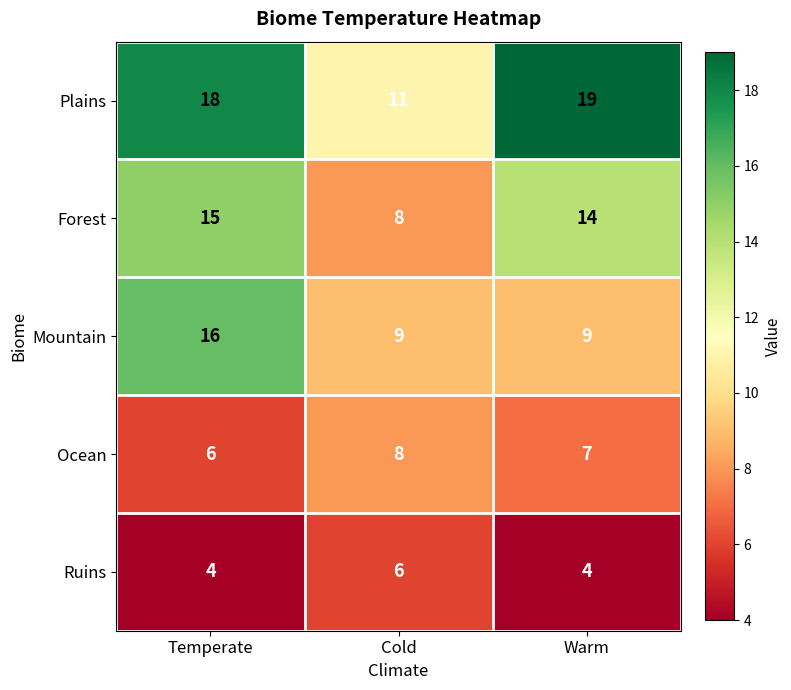

How many data points does each series have?

3